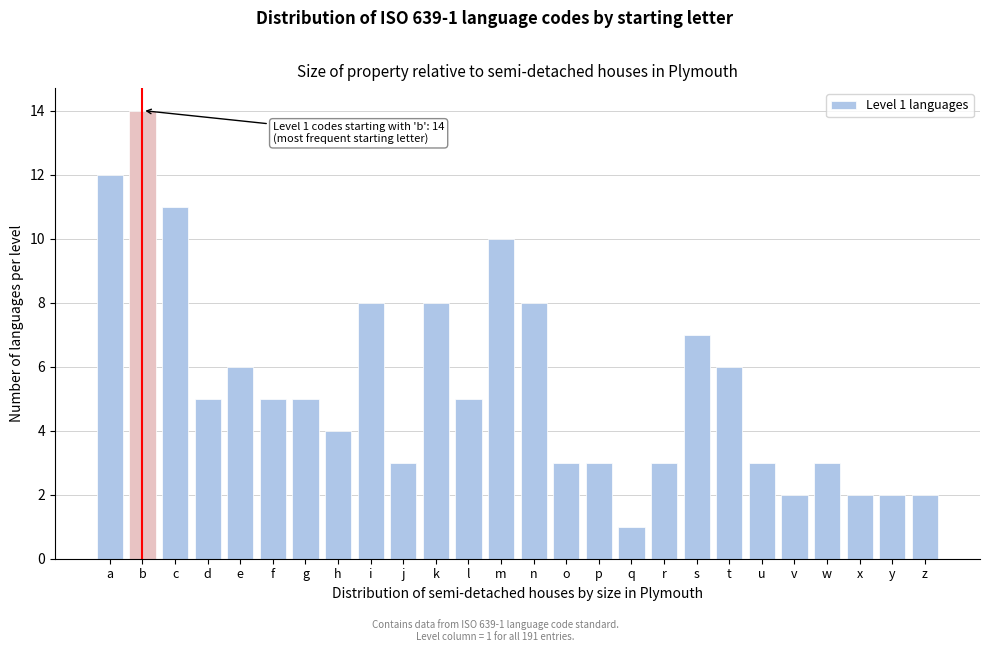

Reading right to left, what are all the values shown in this chart?

2	2	2	3	2	3	6	7	3	1	3	3	8	10	5	8	3	8	4	5	5	6	5	11	14	12